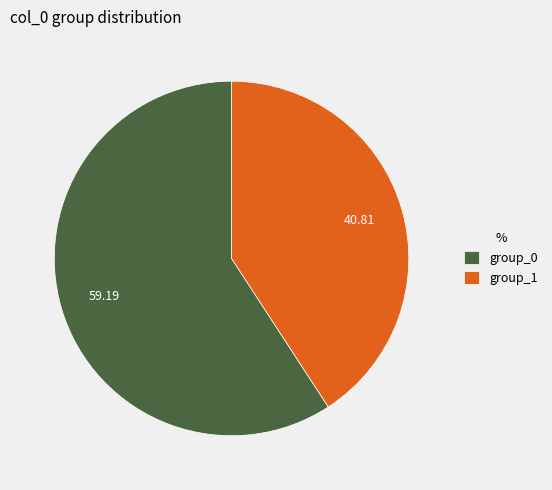

Is the sum of group_1 and group_0 greater than half?

Yes